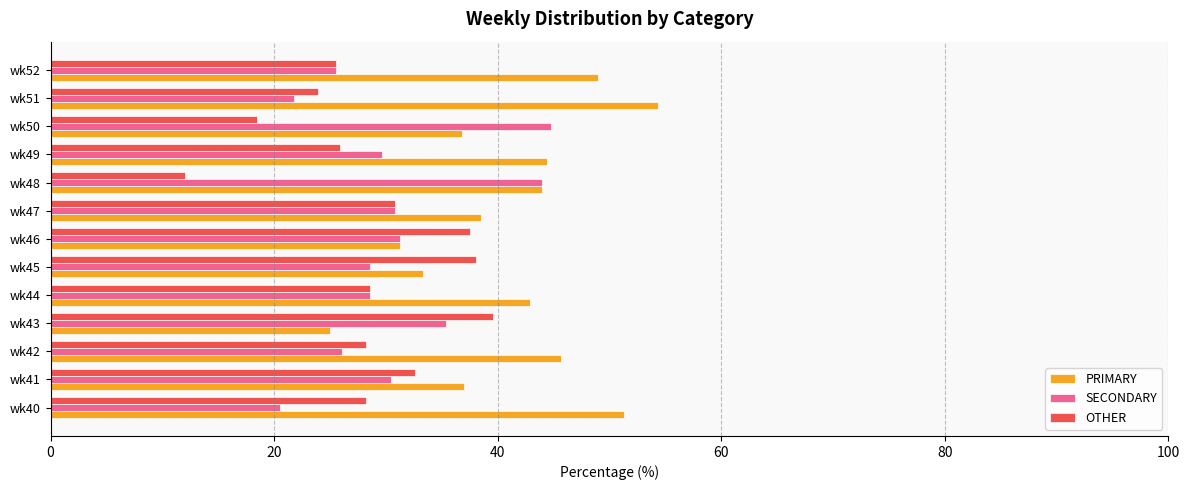

What is the difference between the maximum and minimum values in the SECONDARY series?

24.2